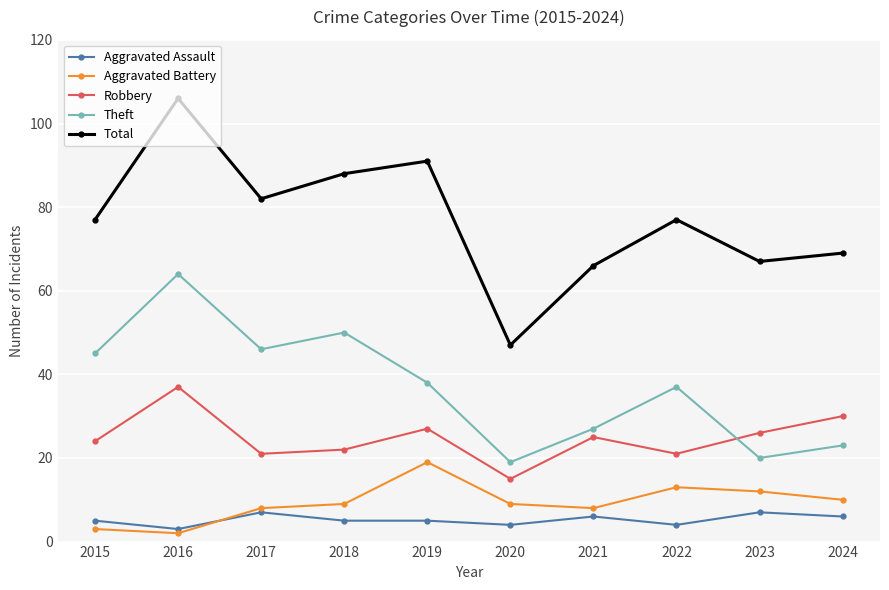

List the series in order of their peak value, highest first.

Total, Theft, Robbery, Aggravated Battery, Aggravated Assault